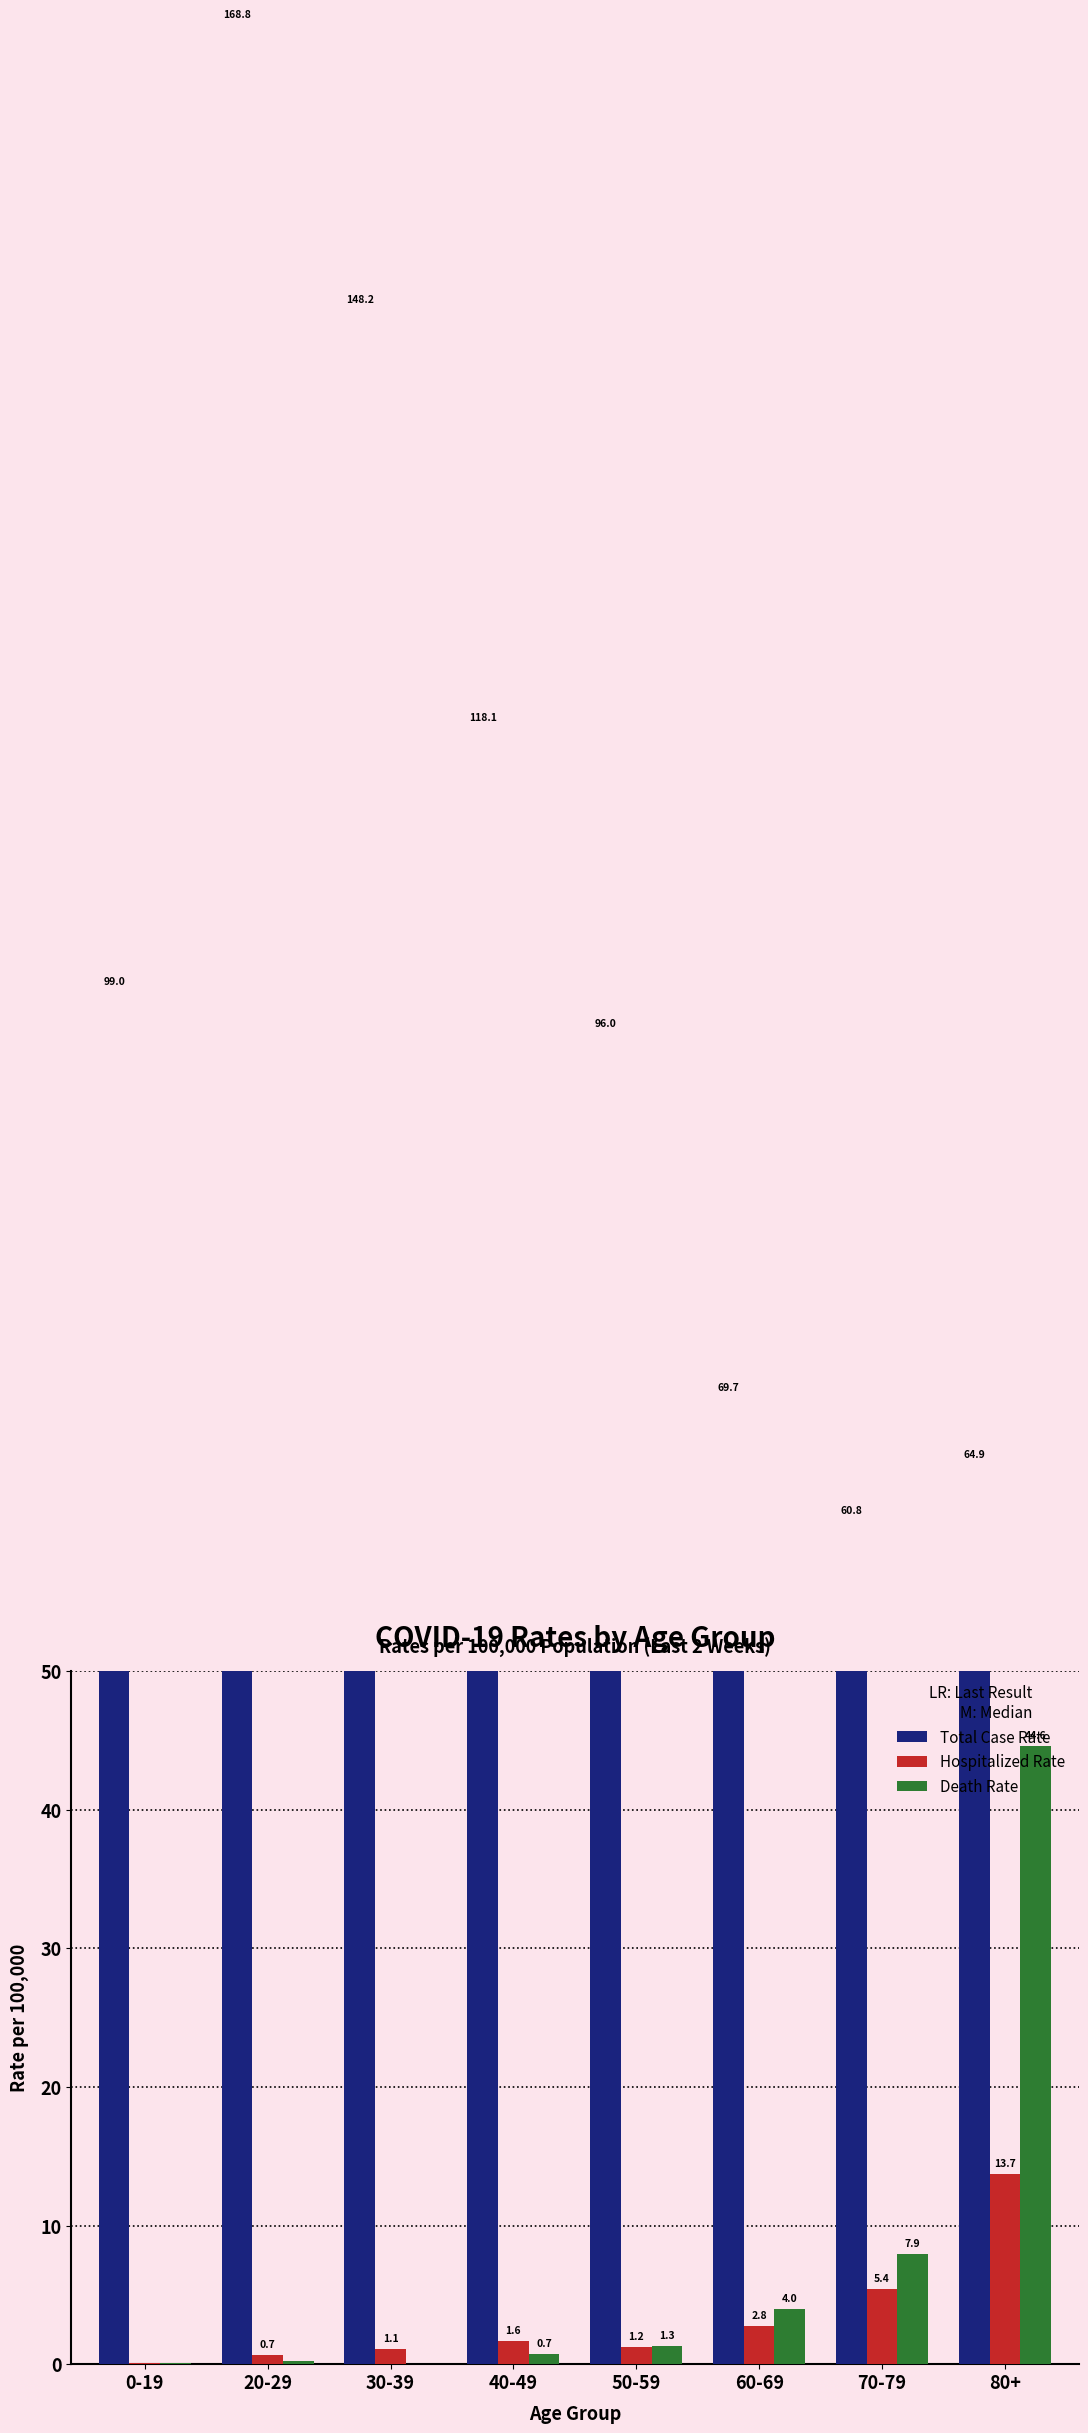

What position from the right is 40-49?

5